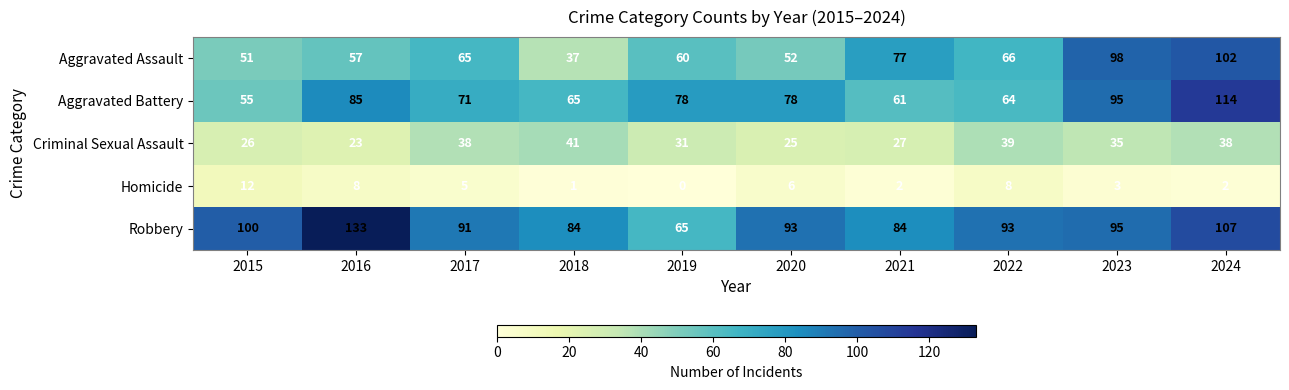

What is the average value of the Criminal Sexual Assault series?

32